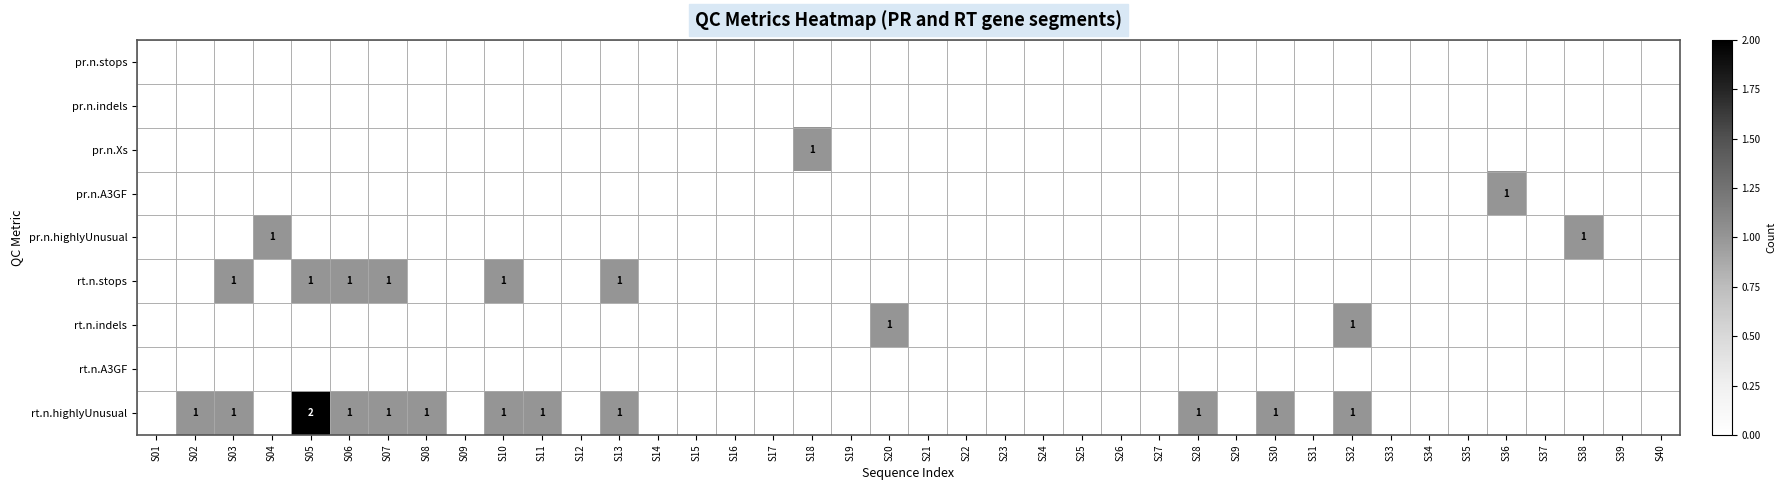

The pr.n.A3GF series shows 0 at S36. True or false?

False